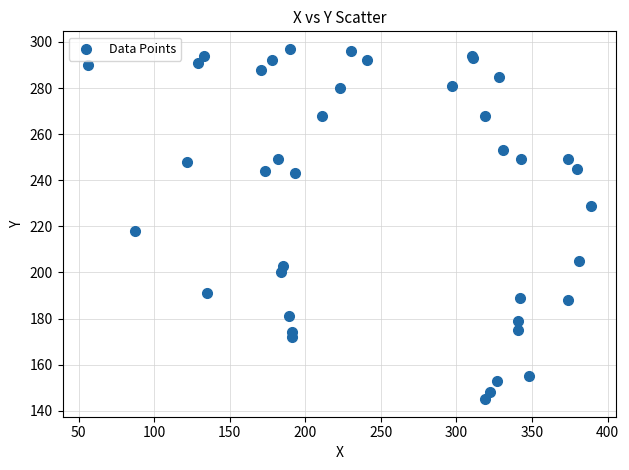

What Y value in the scatter plot is closest to 221?

218